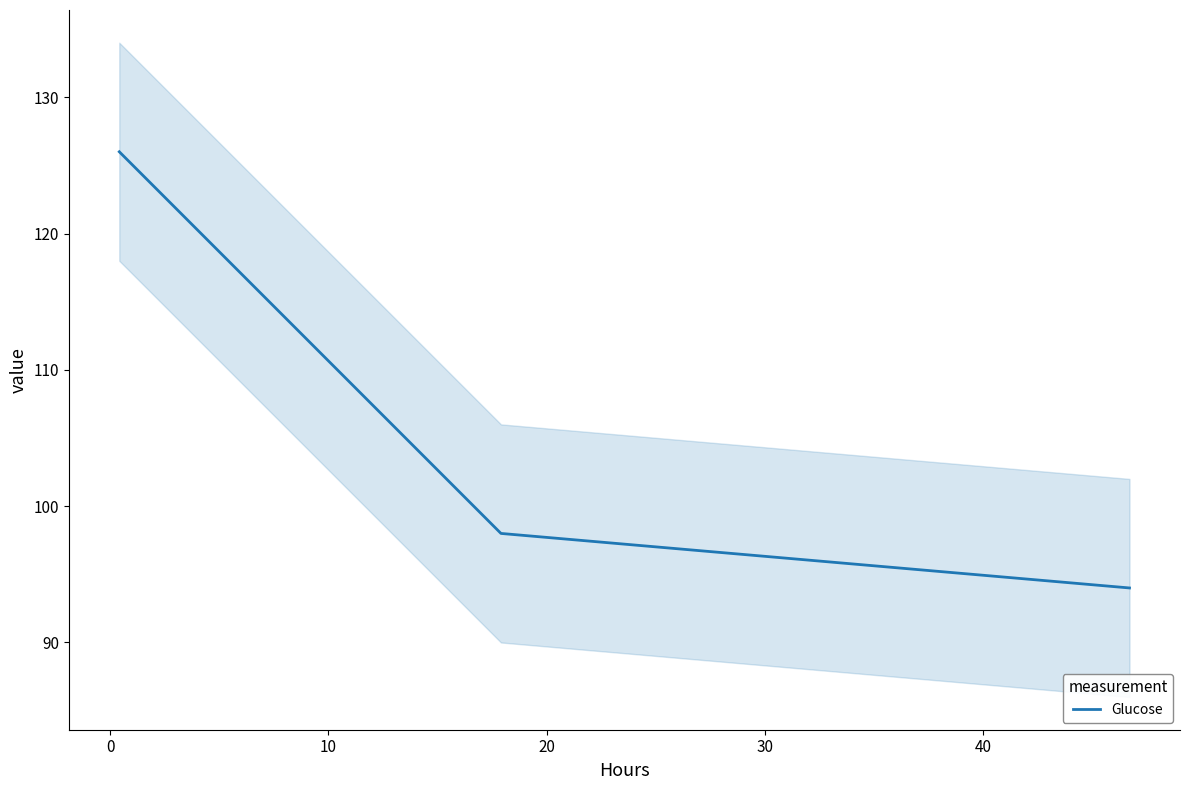

What is the highest value of the Glucose series?

126